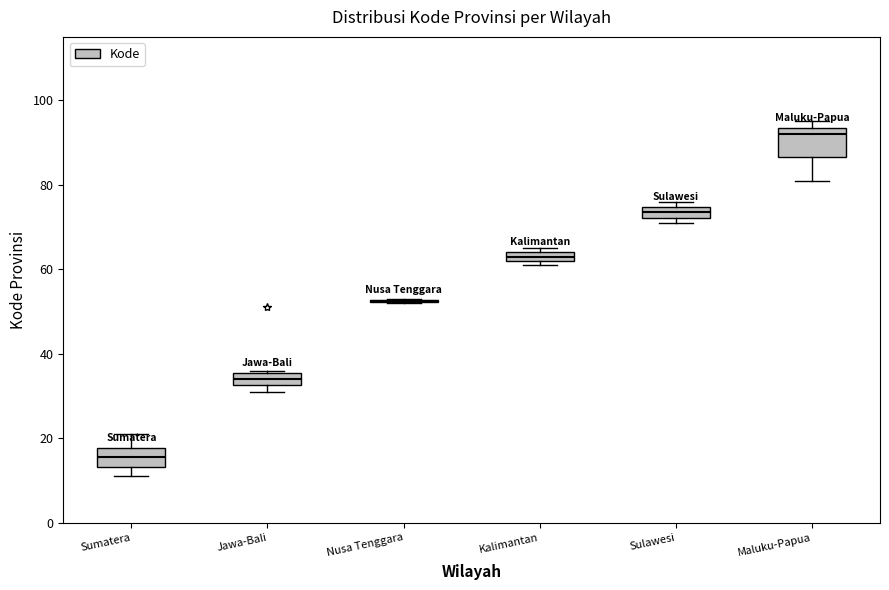

Which box is the tallest, from its lower edge to its upper edge?

Maluku-Papua